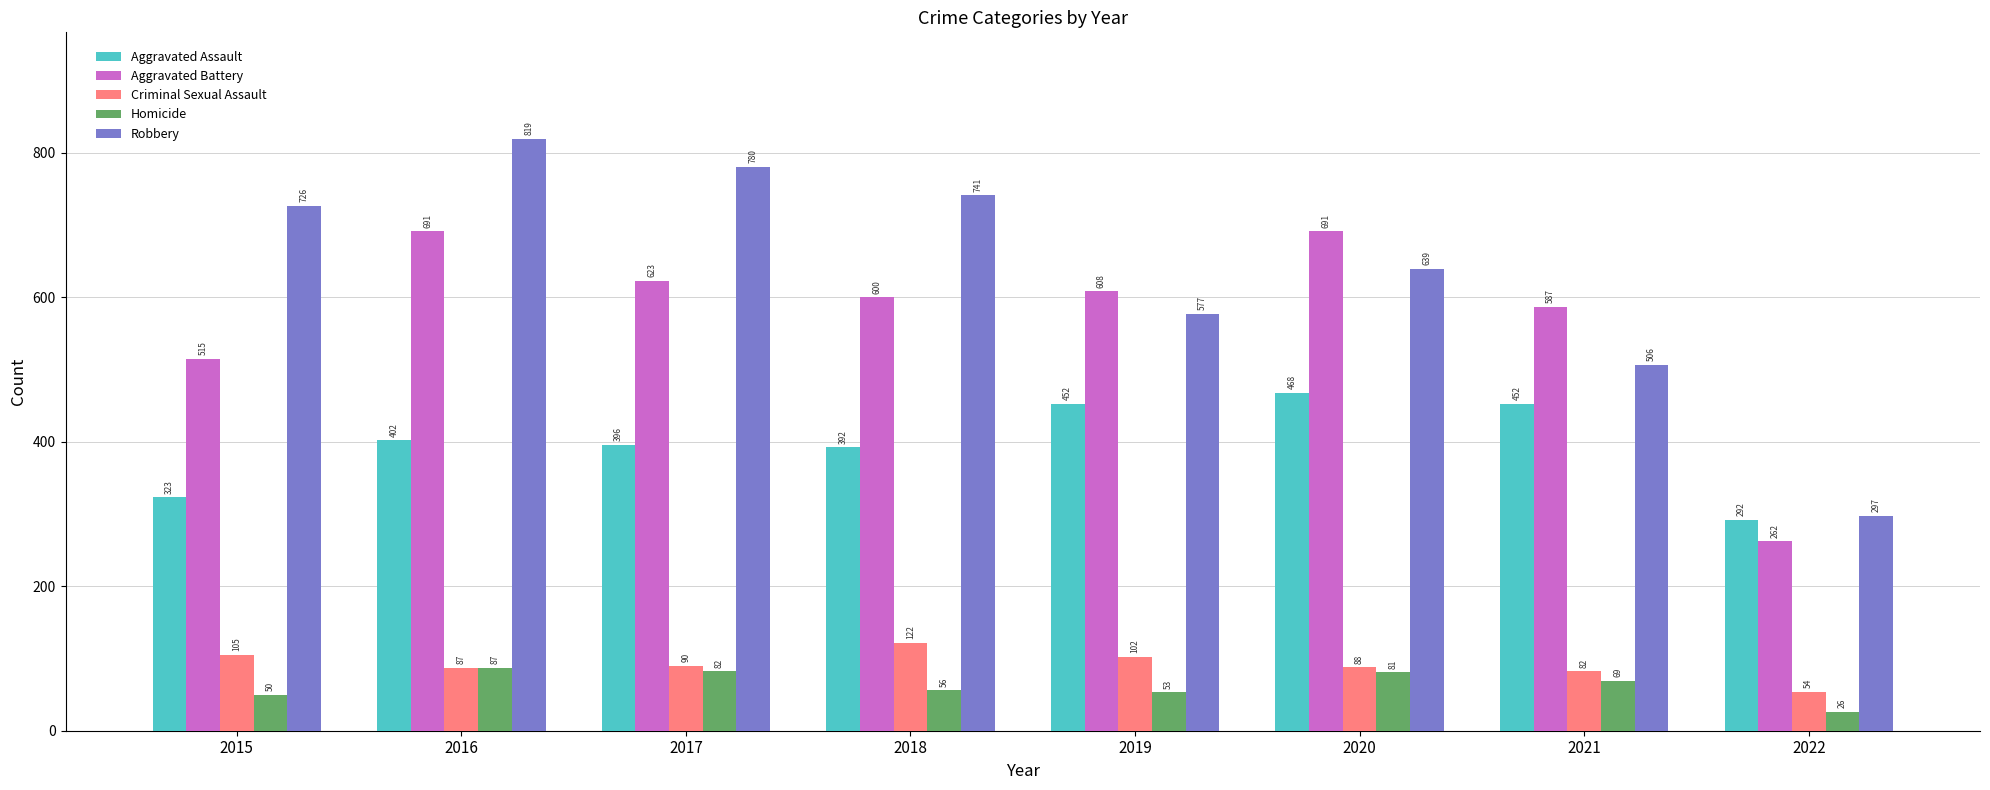

What value does the Aggravated Assault series have at 2017?

396